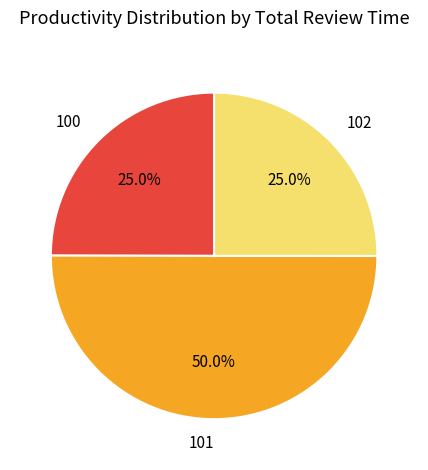

How many segments does this pie chart have?

3